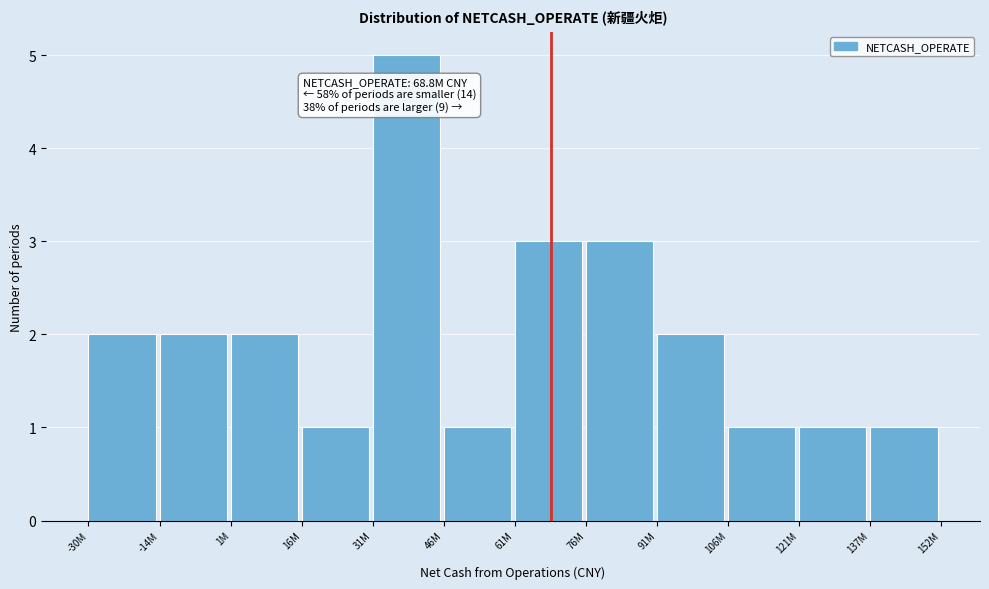

Reading left to right, what are all the values shown in this chart?

2	2	2	1	5	1	3	3	2	1	1	1